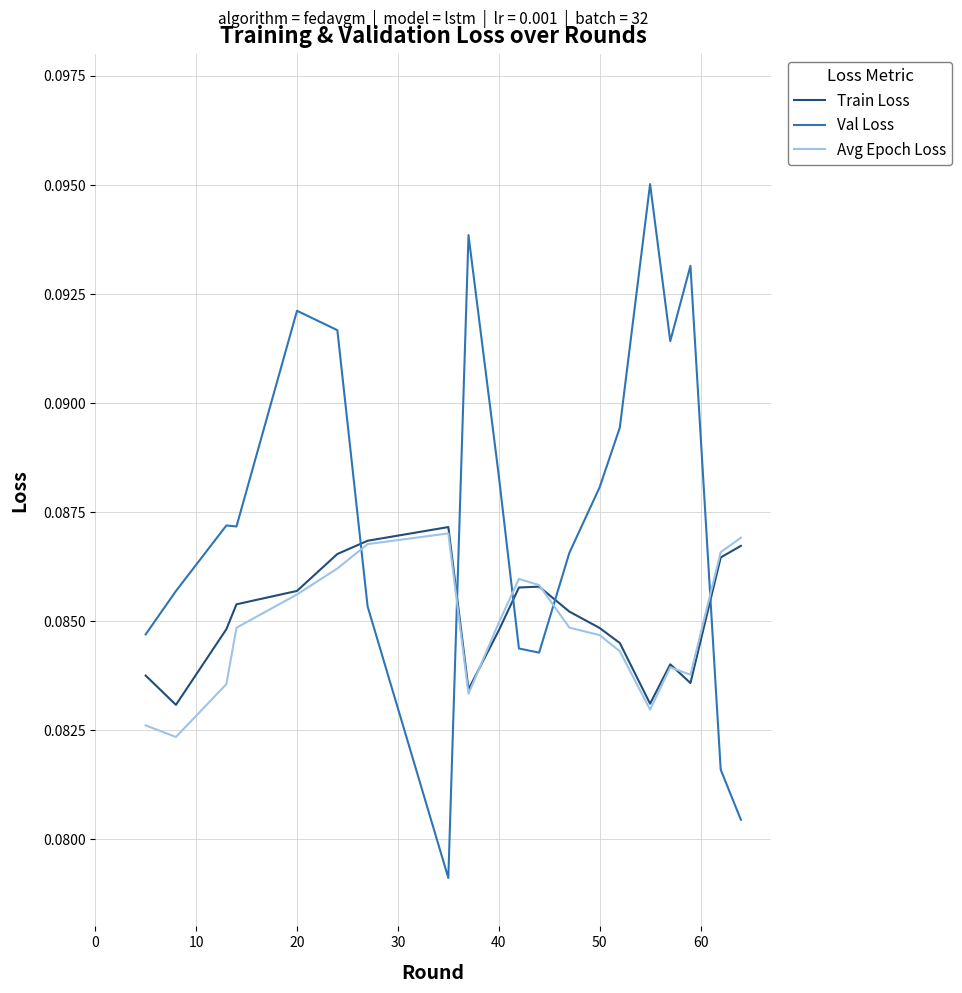

After their last crossing, which series has the higher values: Train Loss or Val Loss?

Train Loss